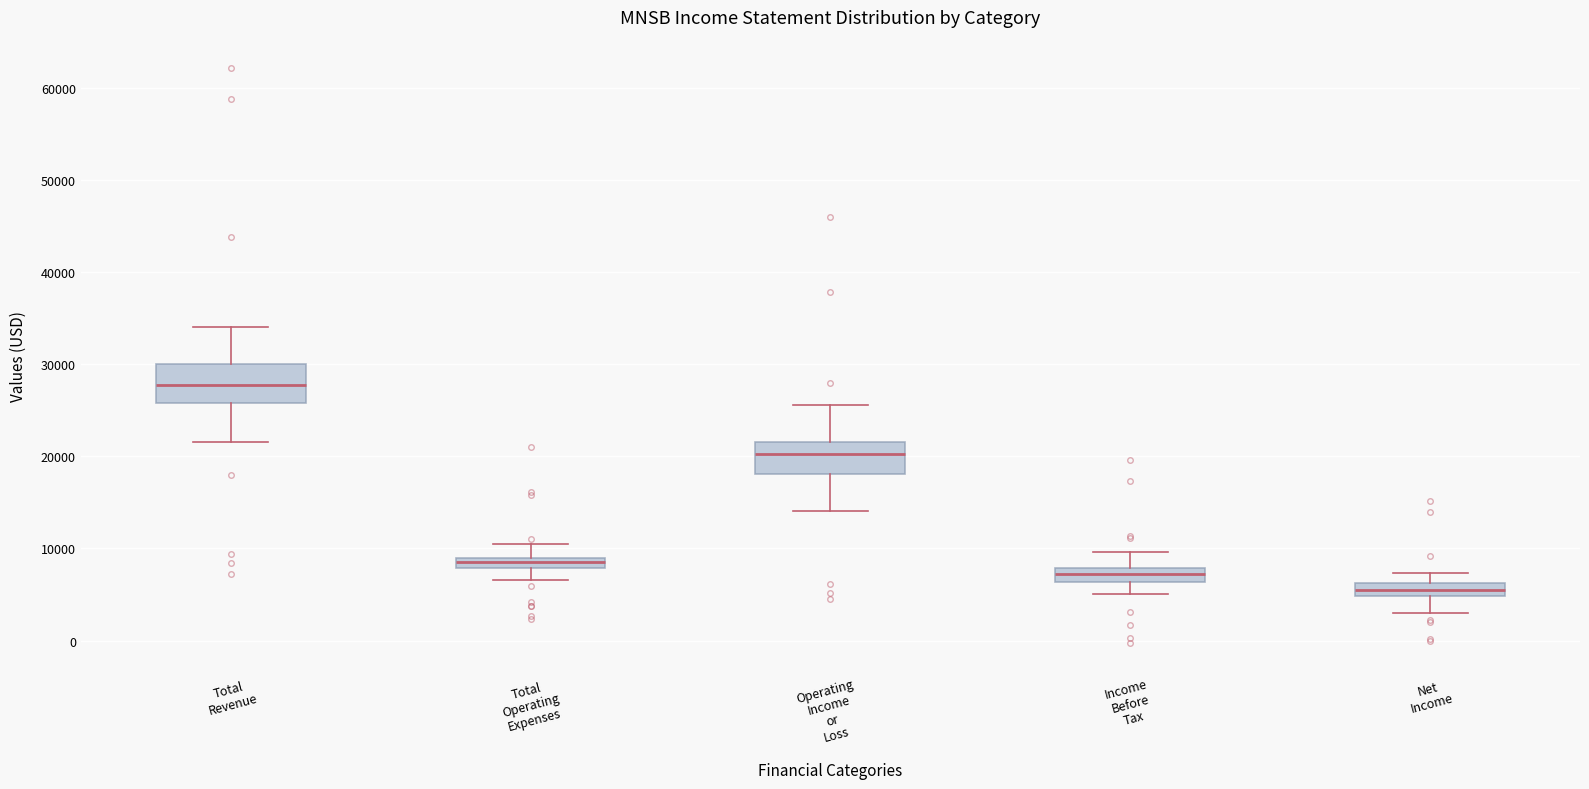

Which box has the highest median line?

Total Revenue